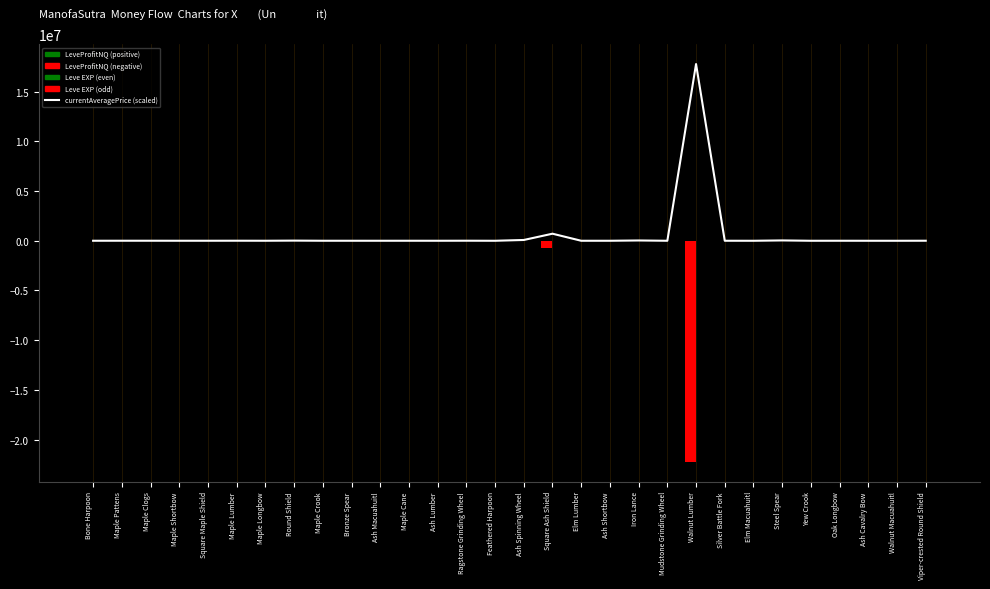

What is the label of the 16th bar from the right?

Feathered Harpoon